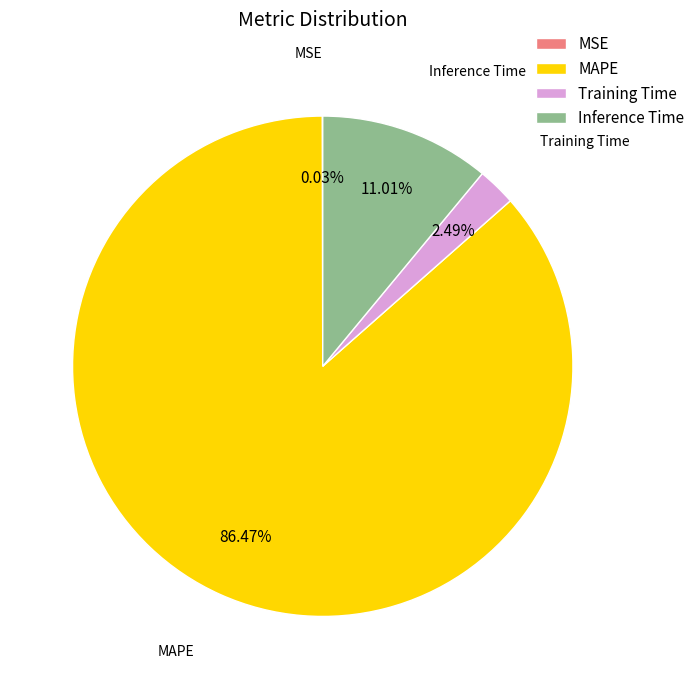

Do Inference Time and Training Time together represent more than half of the pie?

No